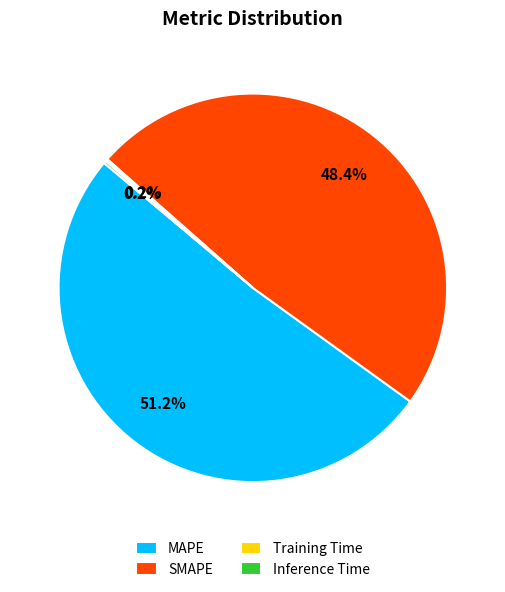

Does SMAPE account for over 50% of the chart?

No